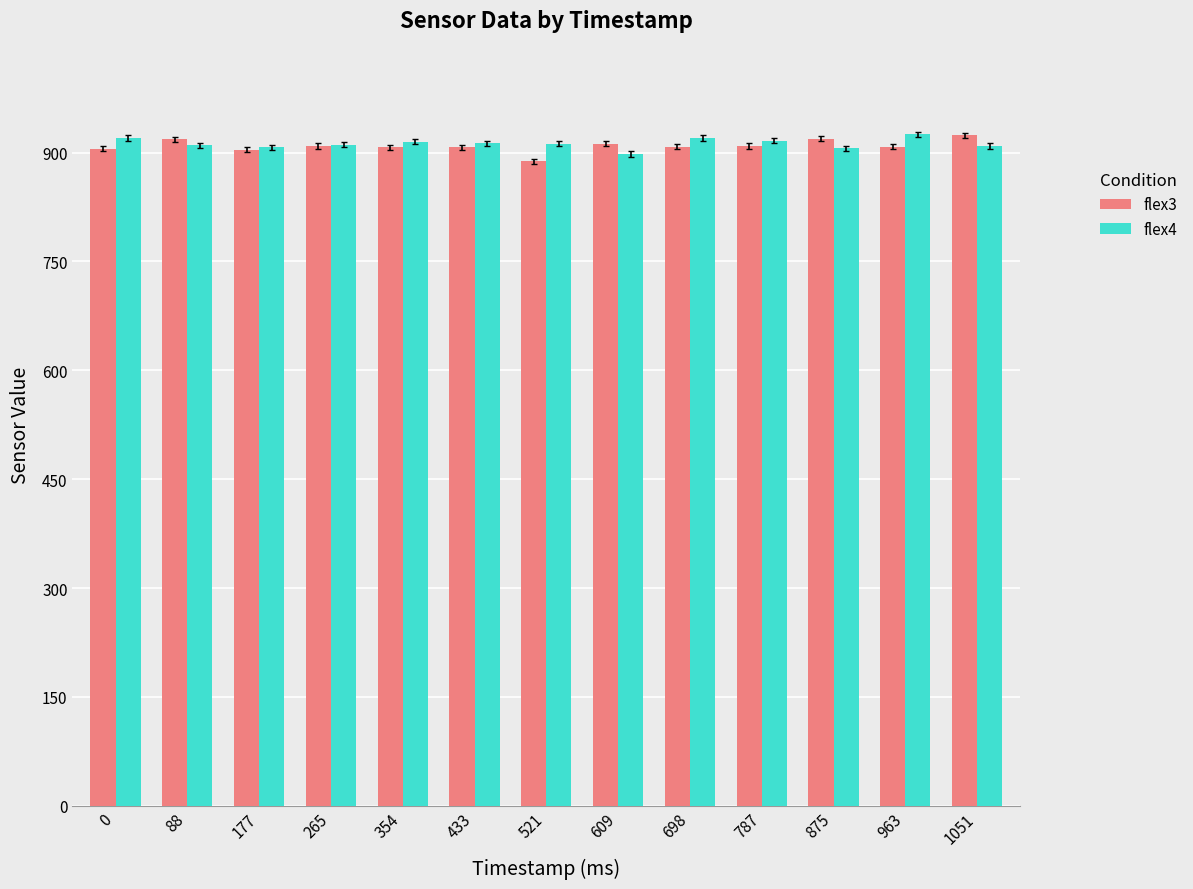

What is the value of the flex3 bar at the 1st from the left?

905